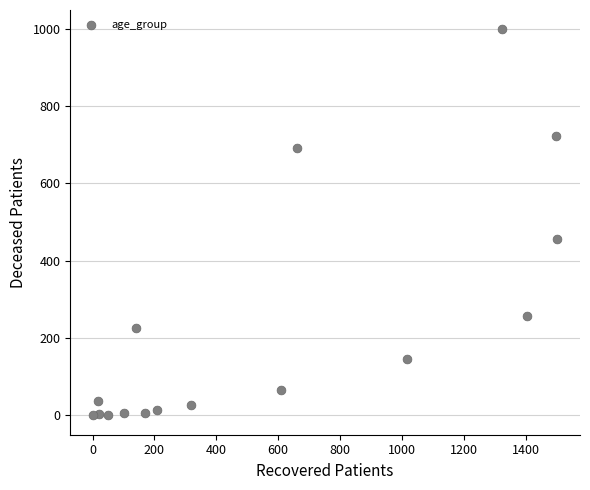

What is the range of Y values (max minus min)?

998